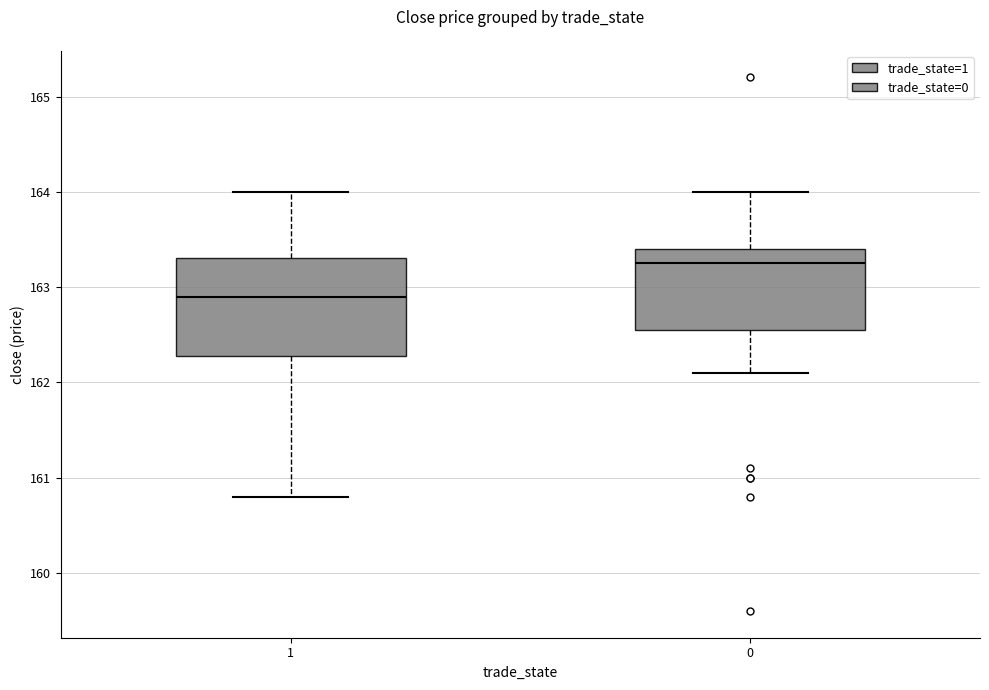

Reading left to right, read every box against the y-axis: the position of its median line, the range the box covers, and the ends of its whiskers. The values are not printed on the chart, so give them approximately, as read against the axis.

1: median 162.9, box 162.3 to 163.3, whiskers 160.8 to 164.0
0: median 163.3, box 162.6 to 163.4, whiskers 162.1 to 164.0